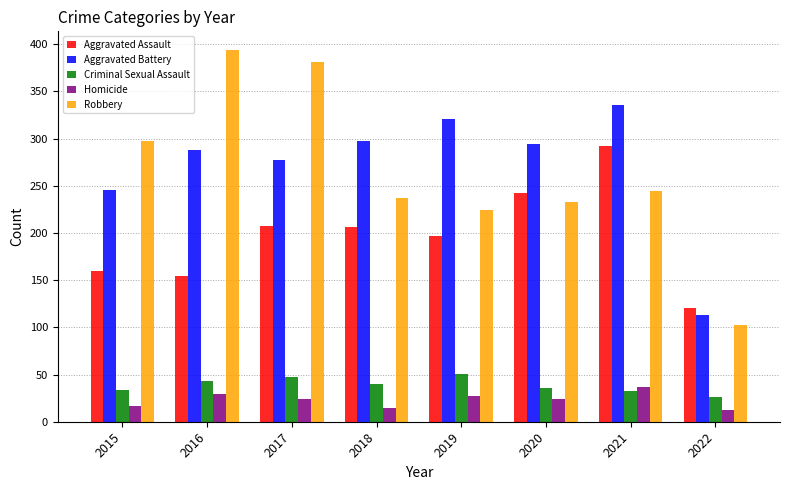

How many series are shown in this chart?

5